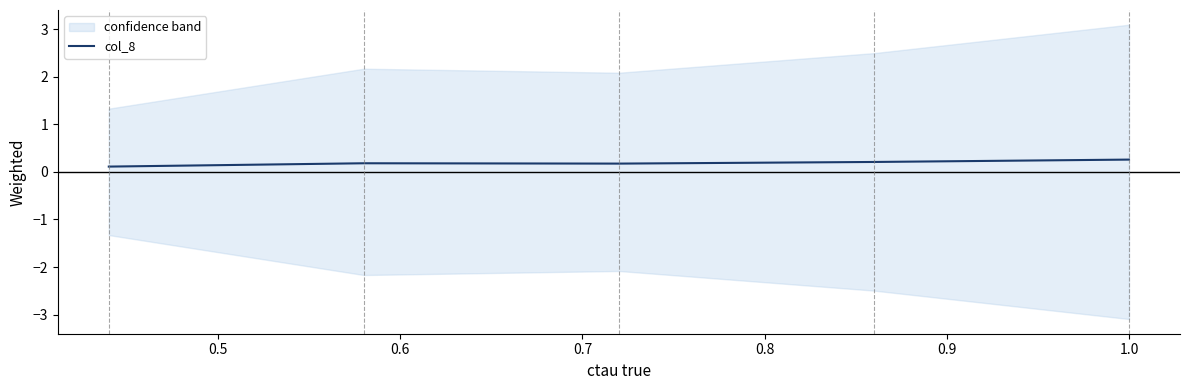

Read the value at 0.6.

0.2